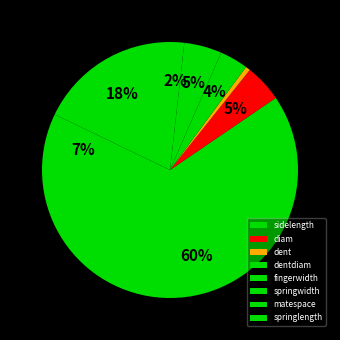

How many slices are in this pie chart?

8